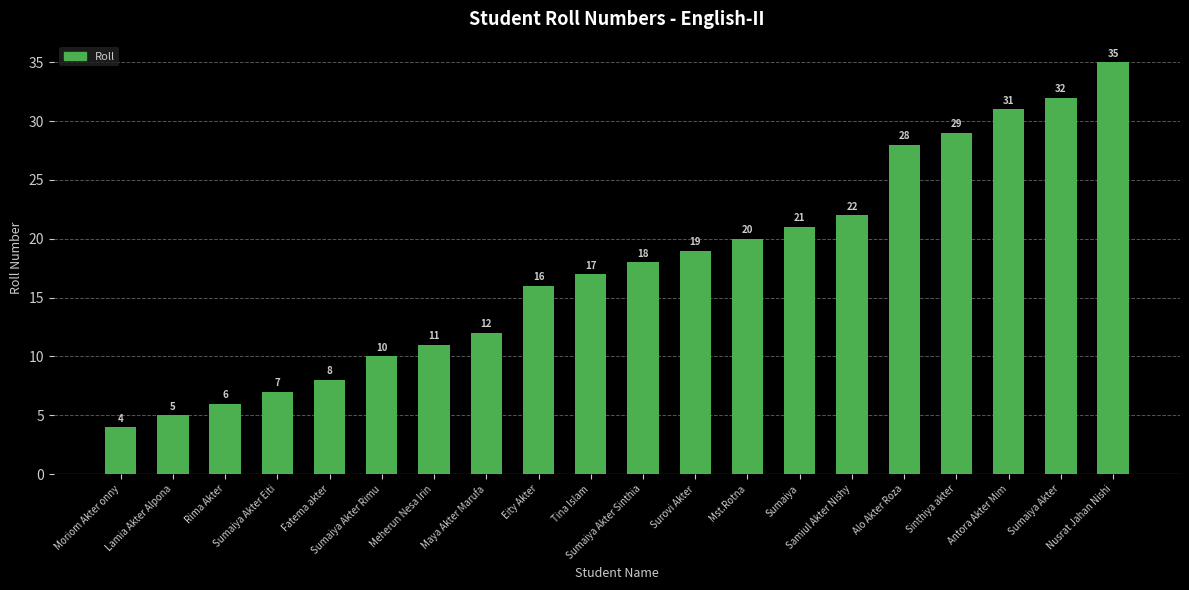

Which category has the lowest value across all series?

Moriom Akter onny